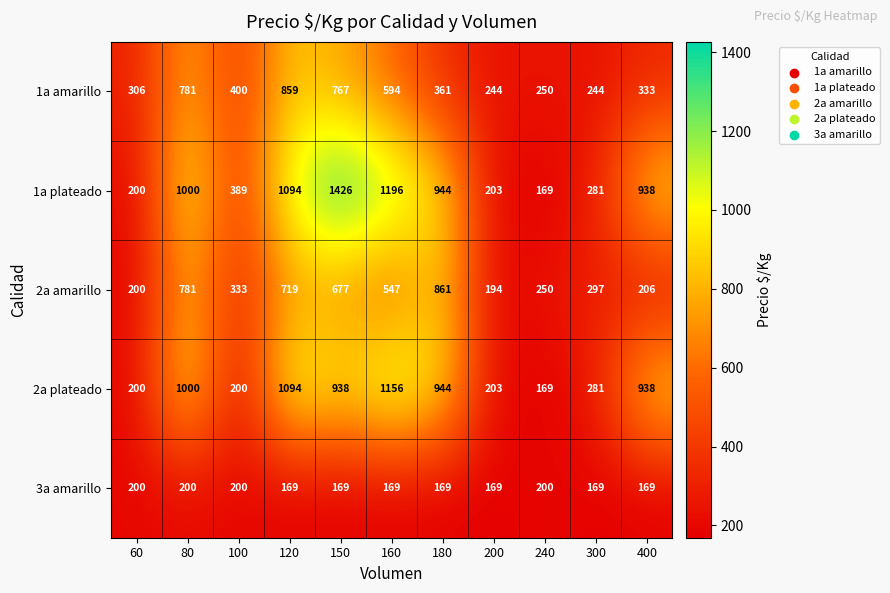

Which series changed the most between 160 and 400?

2a amarillo